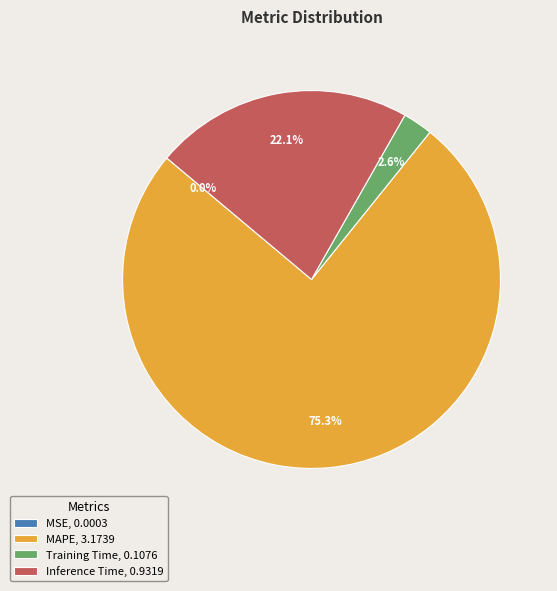

Between Inference Time, 0.9319 and MAPE, 3.1739, which is larger?

MAPE, 3.1739